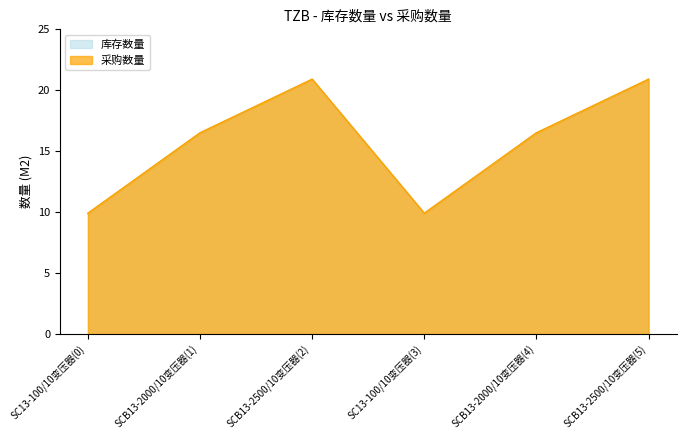

What is the difference between the maximum and minimum values in the 采购数量 series?

11.0